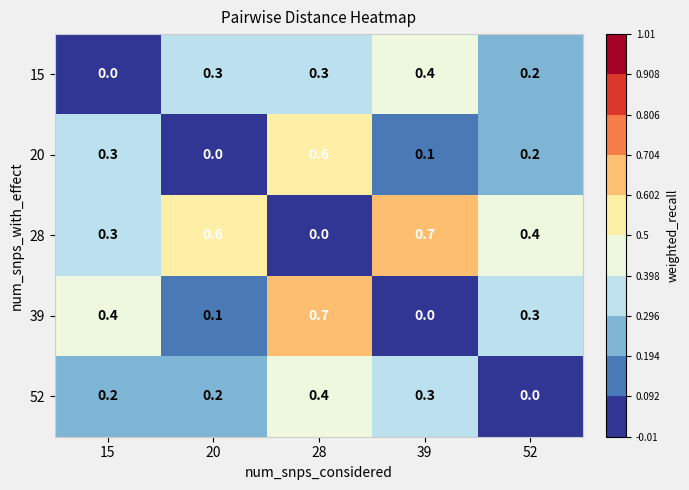

What is the maximum value shown in the chart?

0.7